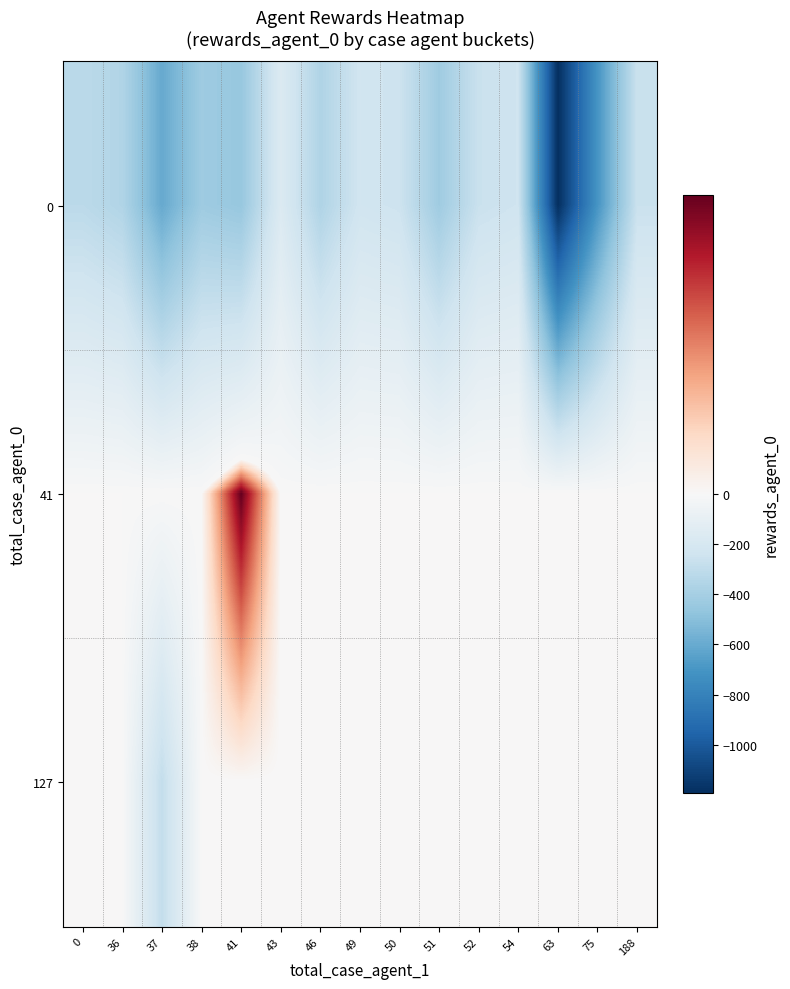

Reading right to left, transcribe all the data shown in this chart.

0: 188=-262.0	75=-703.5	63=-1192.0	54=-241.0	52=-262.5	51=-423.0	50=-249.0	49=-232.5	46=-362.5	43=-169.0	41=-454.0	38=-427.0	37=-605.0	36=-357.5	0=-316.8
41: 188=0.0	75=0.0	63=0.0	54=0.0	52=0.0	51=0.0	50=0.0	49=0.0	46=0.0	43=0.0	41=61.0	38=0.0	37=0.0	36=0.0	0=0.0
127: 188=0.0	75=0.0	63=0.0	54=0.0	52=0.0	51=0.0	50=0.0	49=0.0	46=0.0	43=0.0	41=0.0	38=0.0	37=-288.0	36=0.0	0=0.0